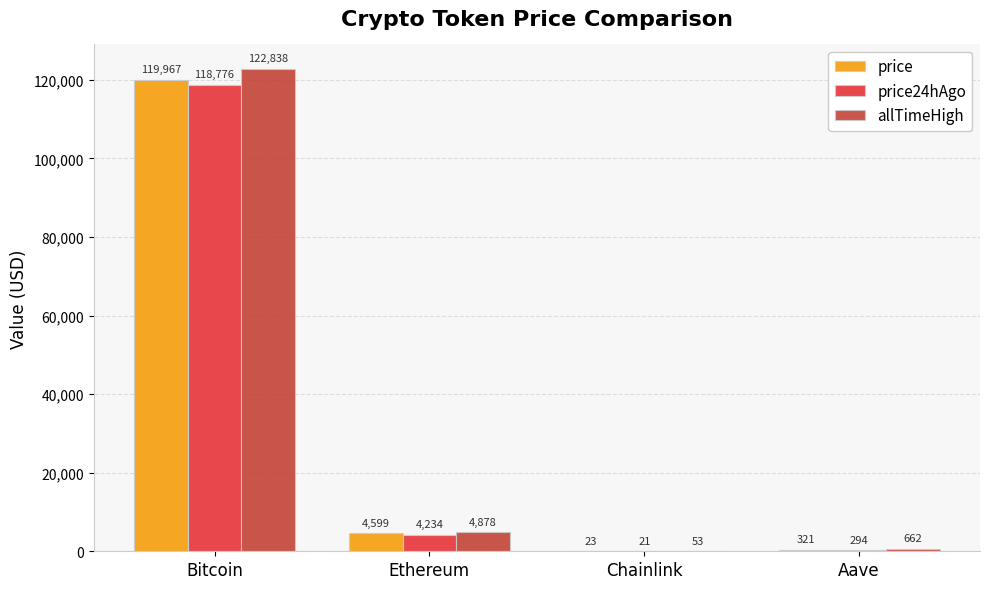

Between Chainlink and Aave, which series saw the biggest shift?

allTimeHigh